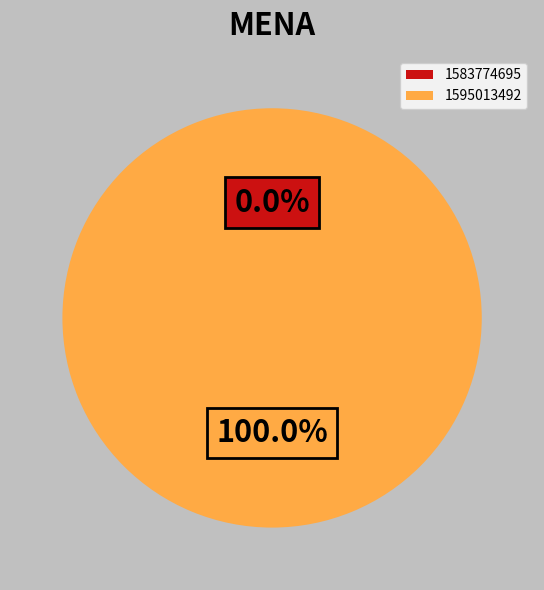

The 1583774695 slice represents 0% of the pie. True or false?

True